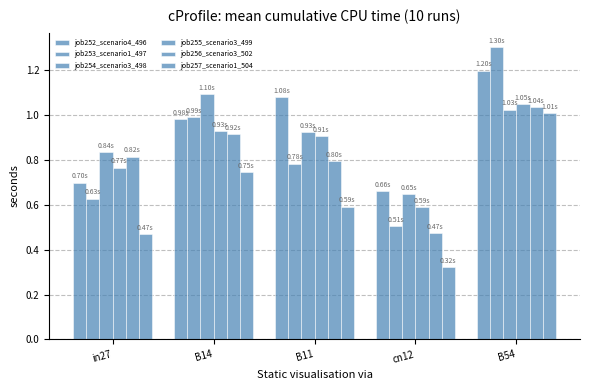

Does the chart contain stacked bars?

No